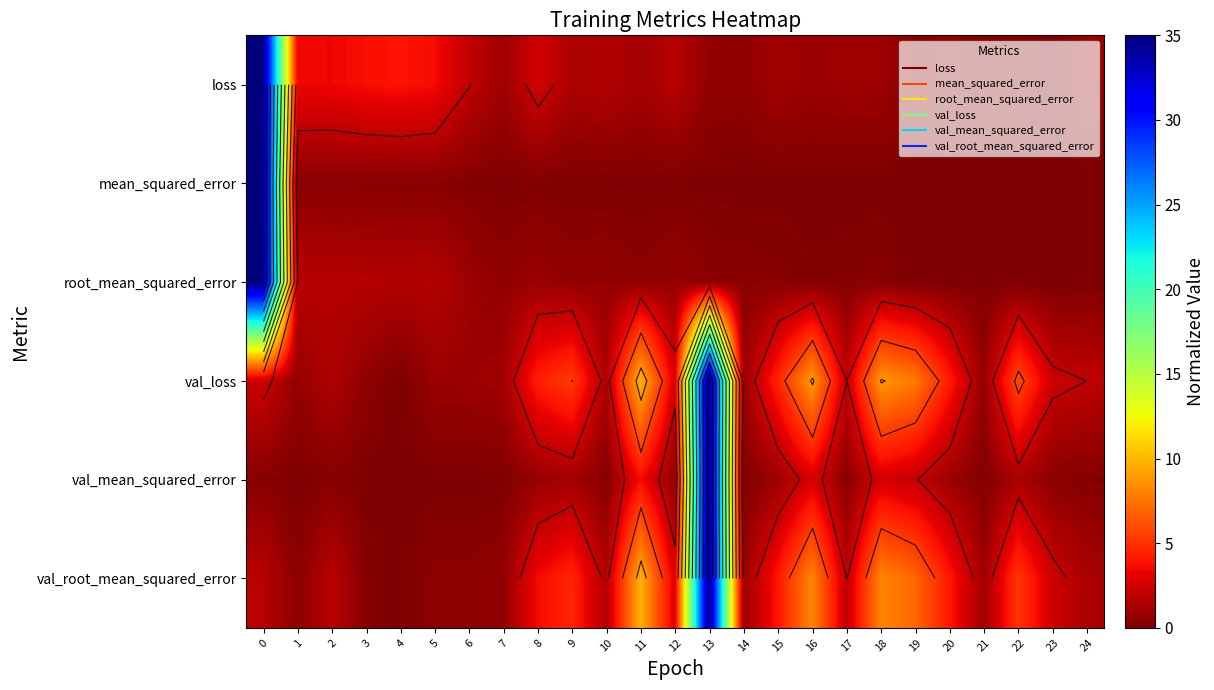

True or false: val_loss has a value of 0.6 at 7.

False